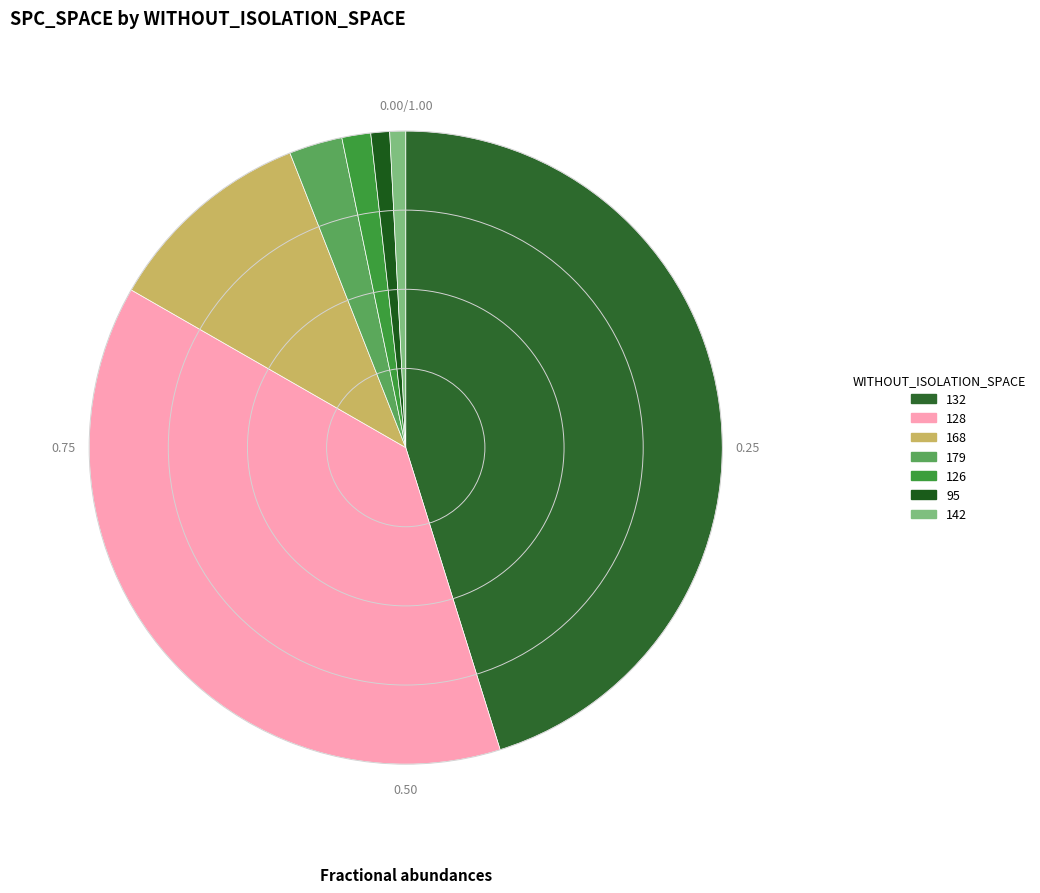

How many slices are in this pie chart?

7